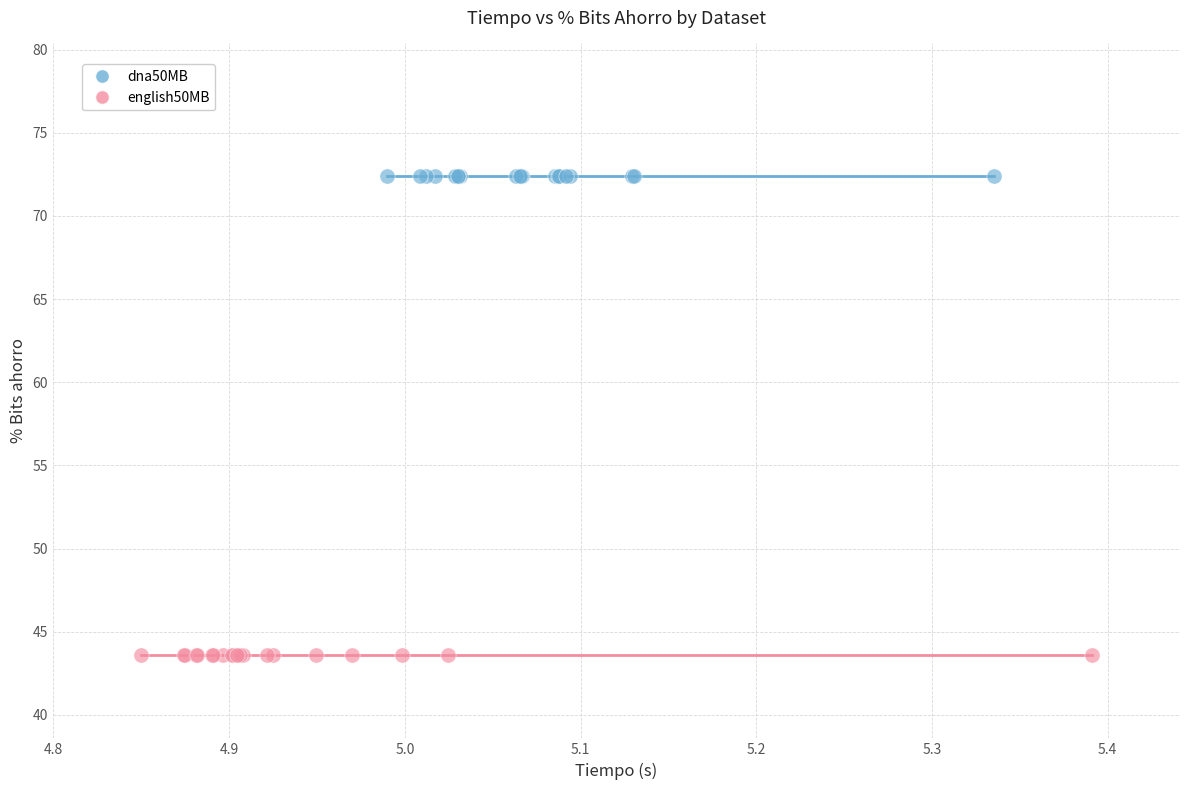

What are all the series names shown in the legend?

dna50MB, english50MB